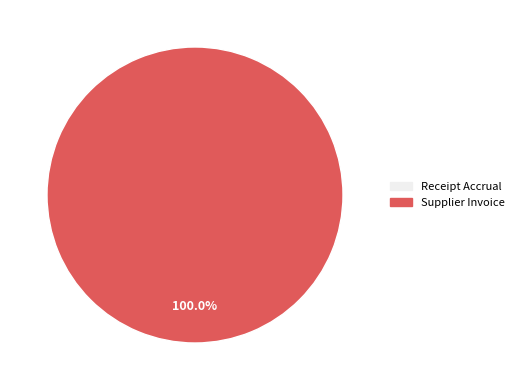

Is there a majority slice in this chart?

Yes